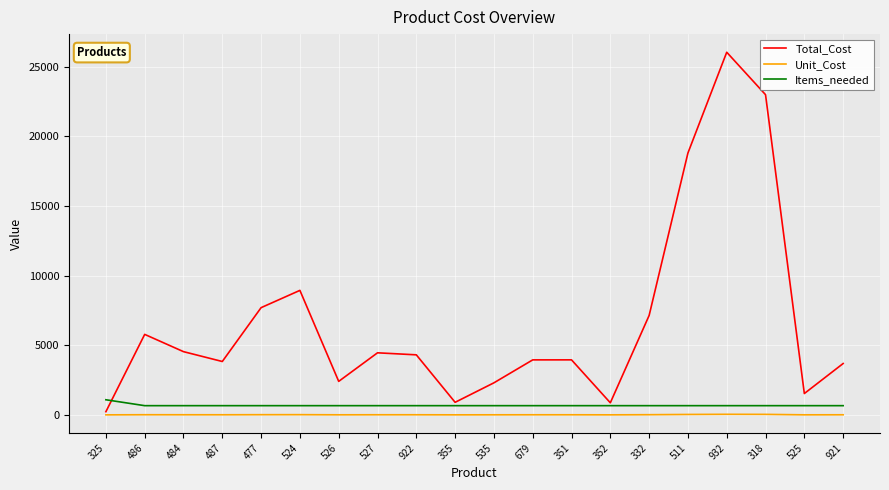

What position from the left is 511?

16